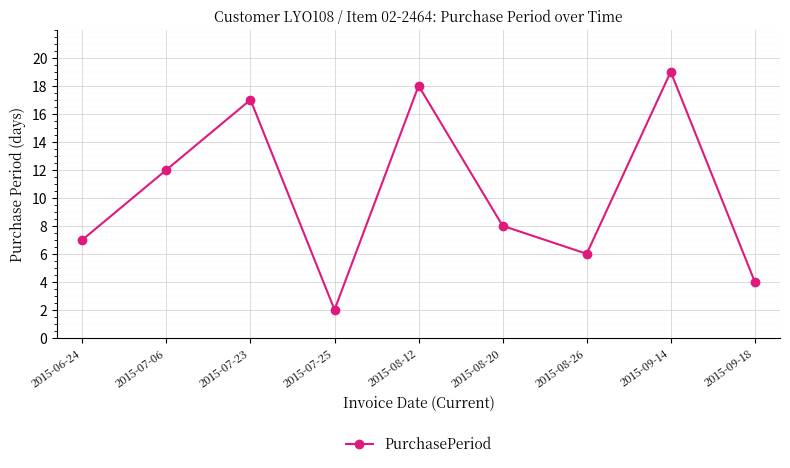

List the labels in order of value, largest first.

2015-09-14, 2015-08-12, 2015-07-23, 2015-07-06, 2015-08-20, 2015-06-24, 2015-08-26, 2015-09-18, 2015-07-25